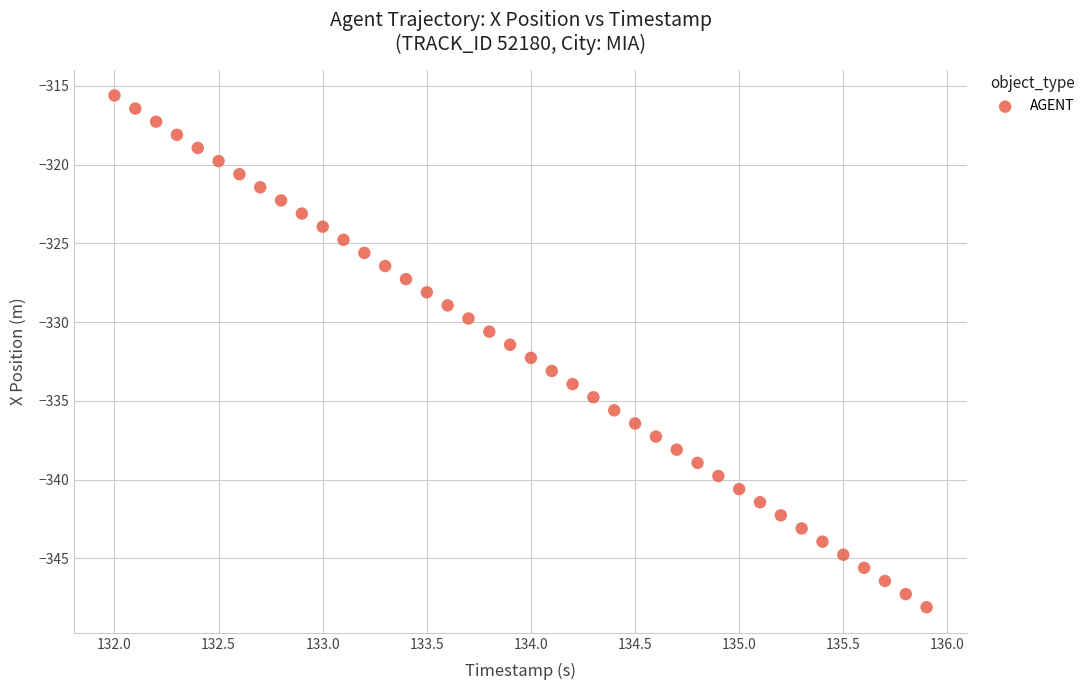

What is the range of X values (max minus min)?

3.9